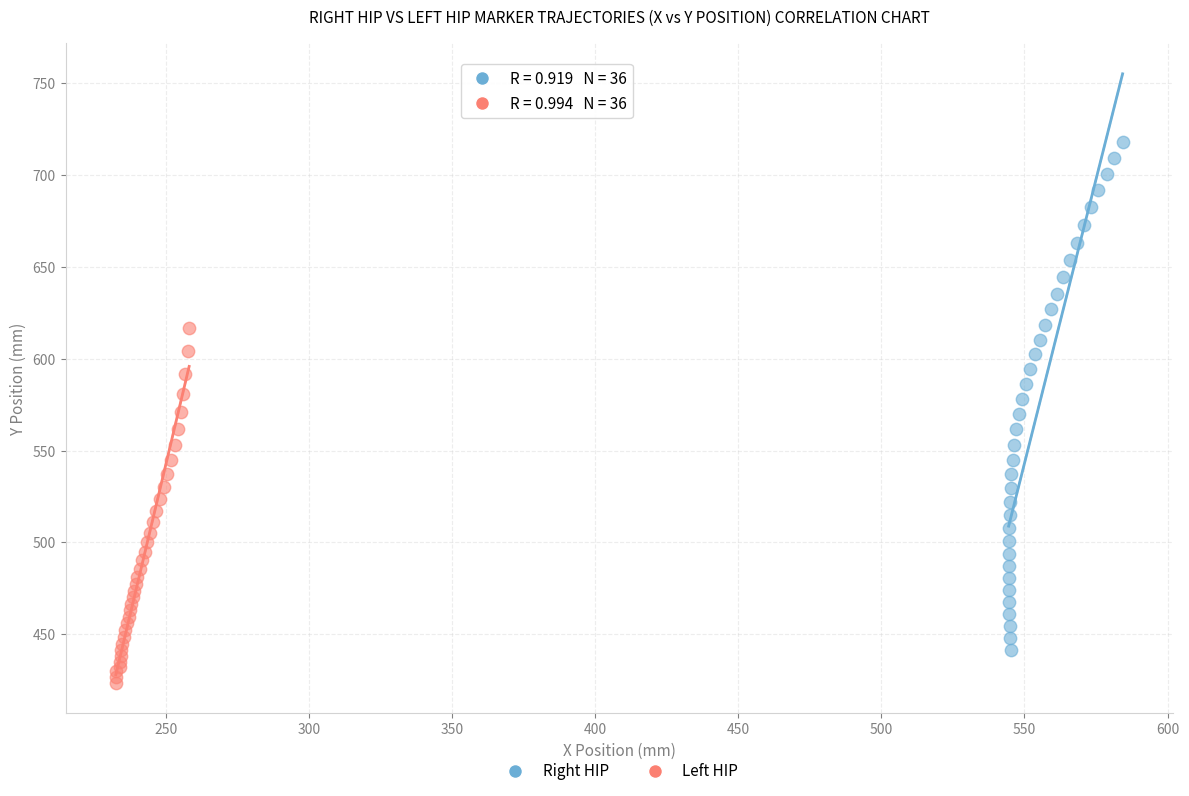

Which series reaches the minimum Y coordinate?

Left HIP